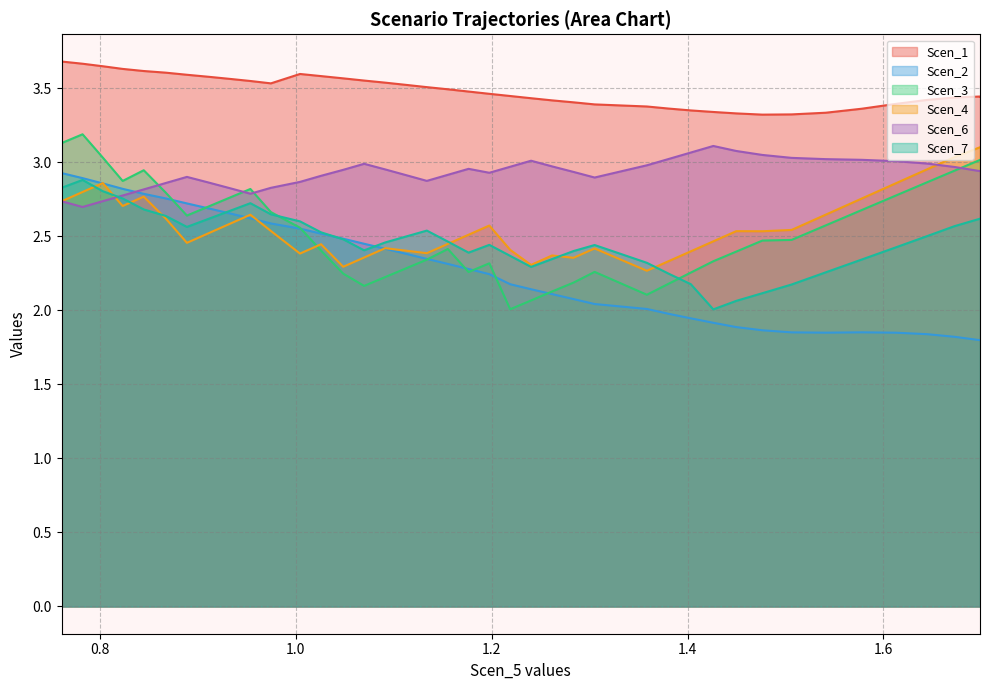

What is the difference between the Scen_7 values at 0.8235809919447203 and 1.0486657559688448?

0.3